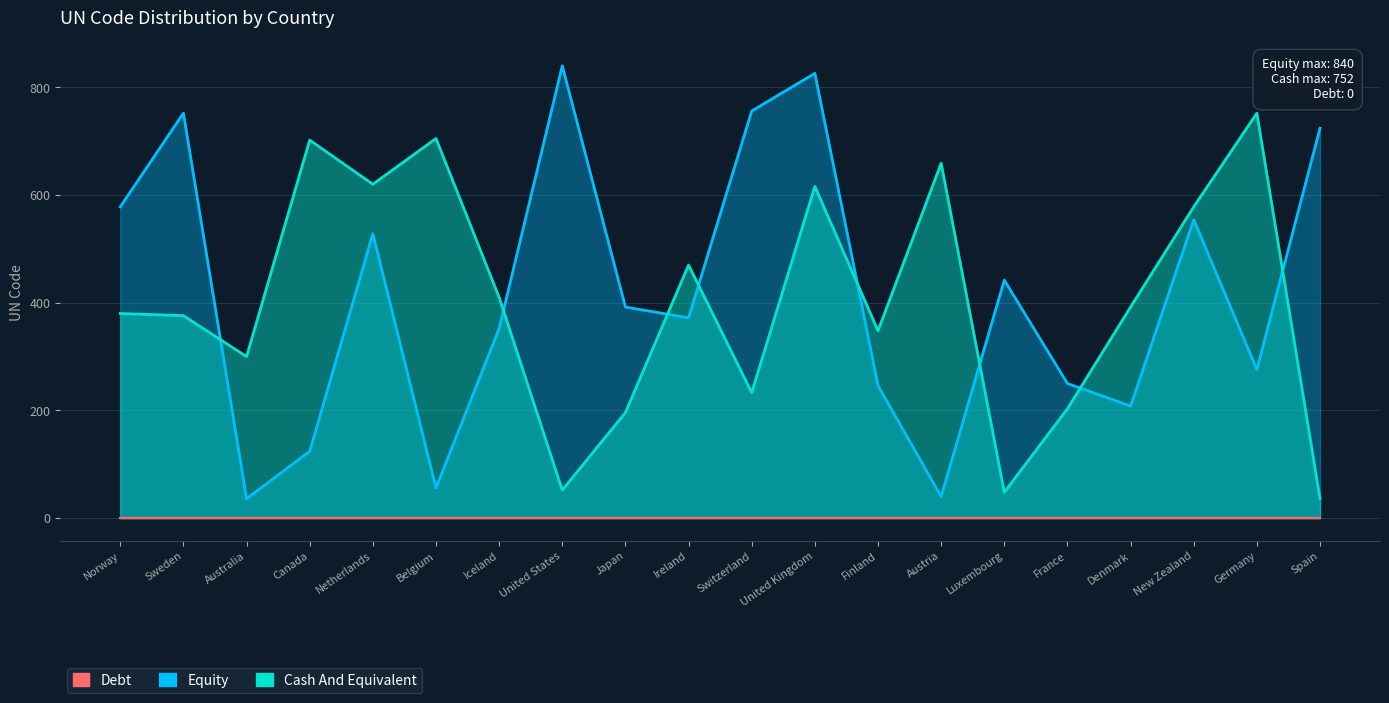

What is the value of the Cash And Equivalent point at the 18th from the left?

578